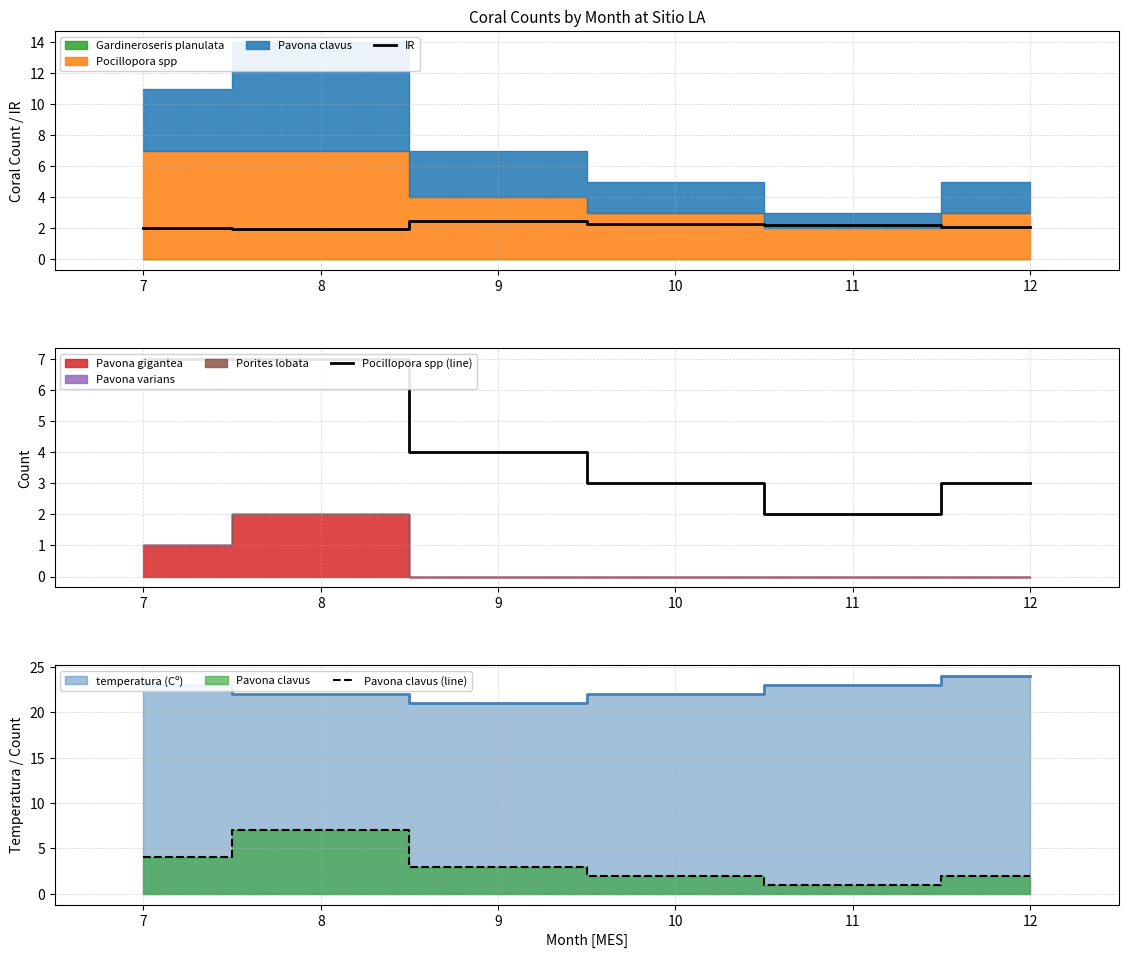

Rank the series at 12 from highest to lowest value.

Pocillopora spp (line), IR, Pavona clavus (line)